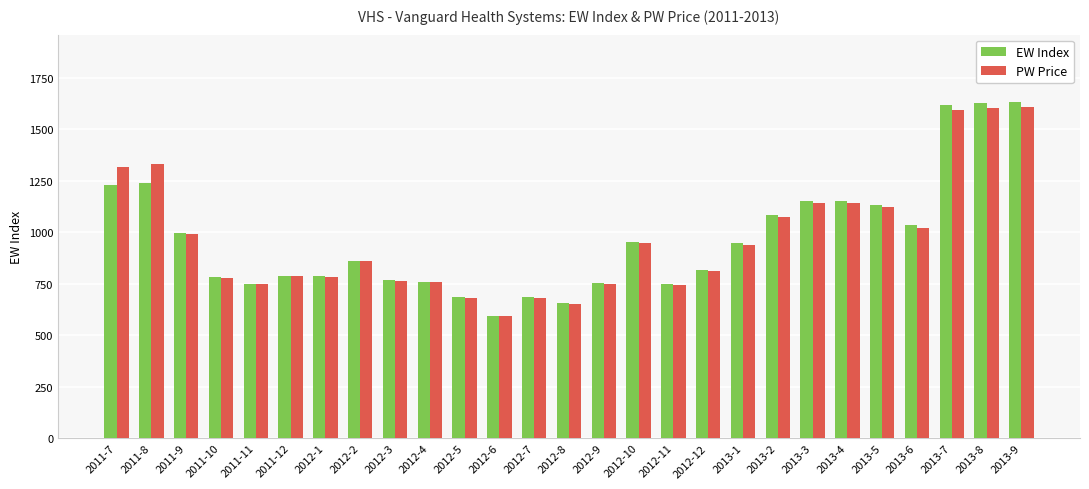

What is the minimum value for PW Price?

590.9